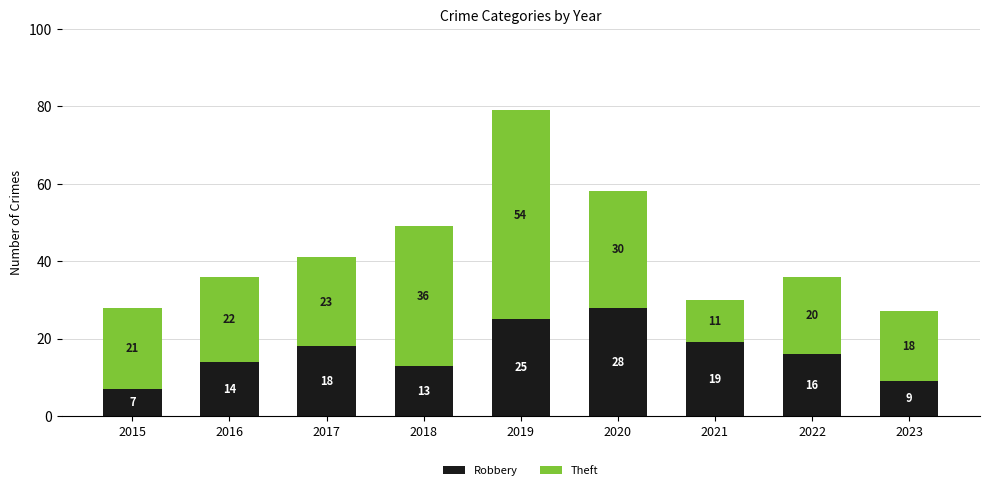

What is the total value across all series at 2023?

27